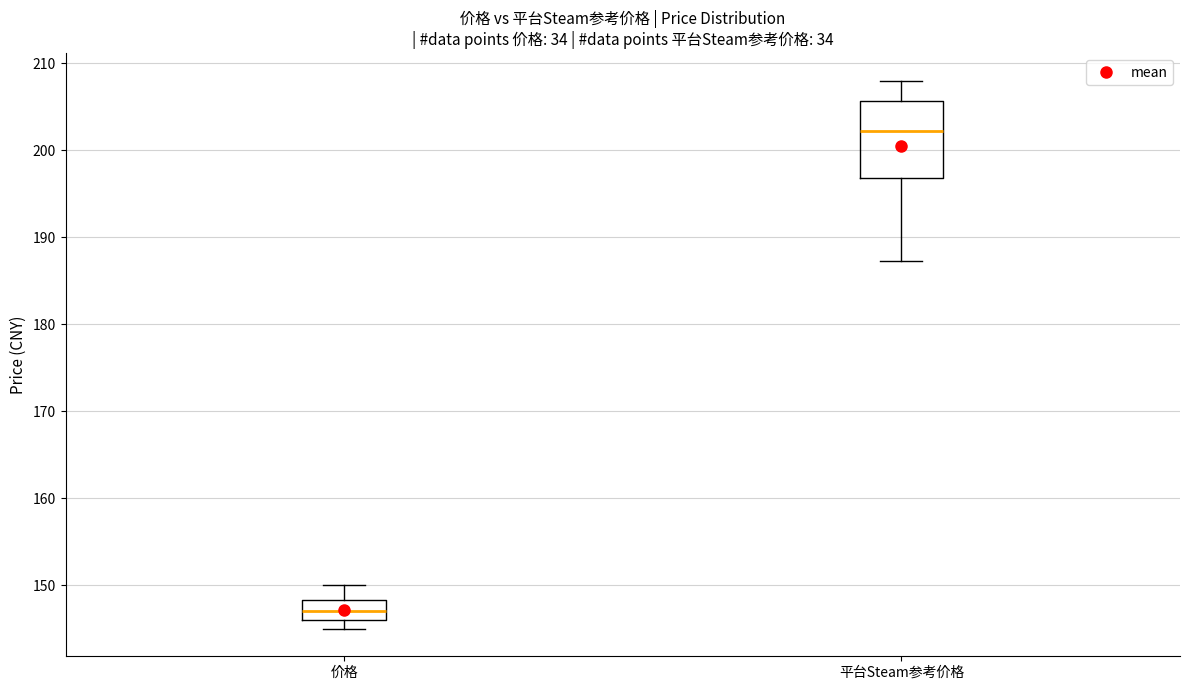

Where does the median line of the box for 平台Steam参考价格 sit on the y-axis? The values are not printed on the chart, so give them approximately, as read against the axis.

202